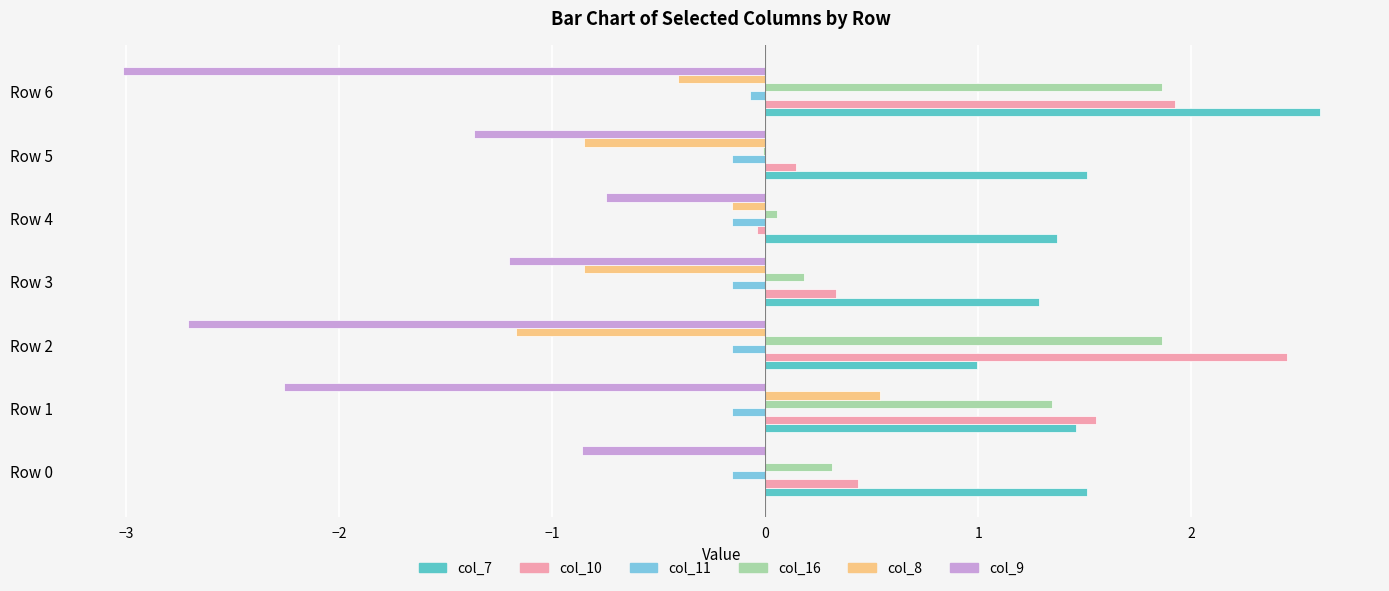

What is the total value across all series at Row 1?

2.5